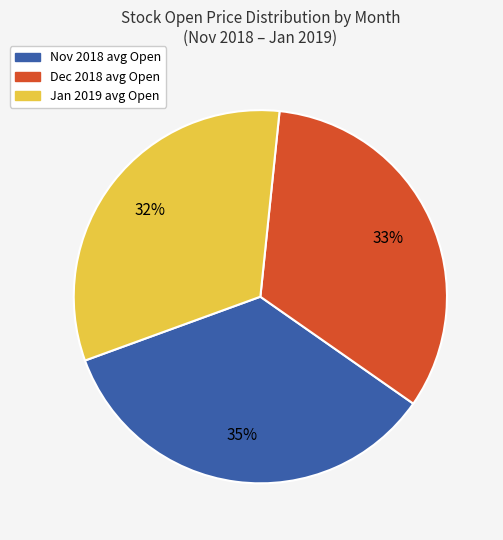

Do Dec 2018 and Nov 2018 together represent more than half of the pie?

Yes